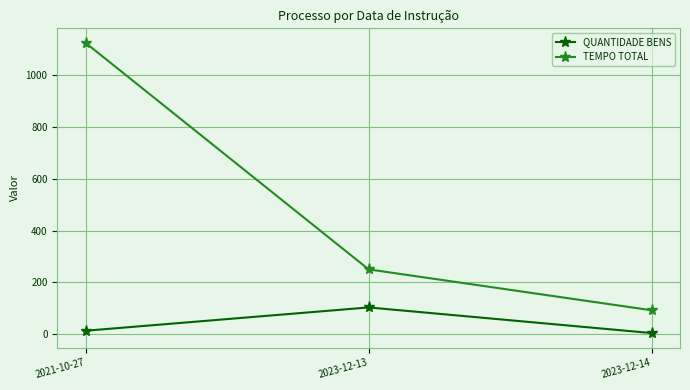

Which category has the highest value across all series?

2021-10-27